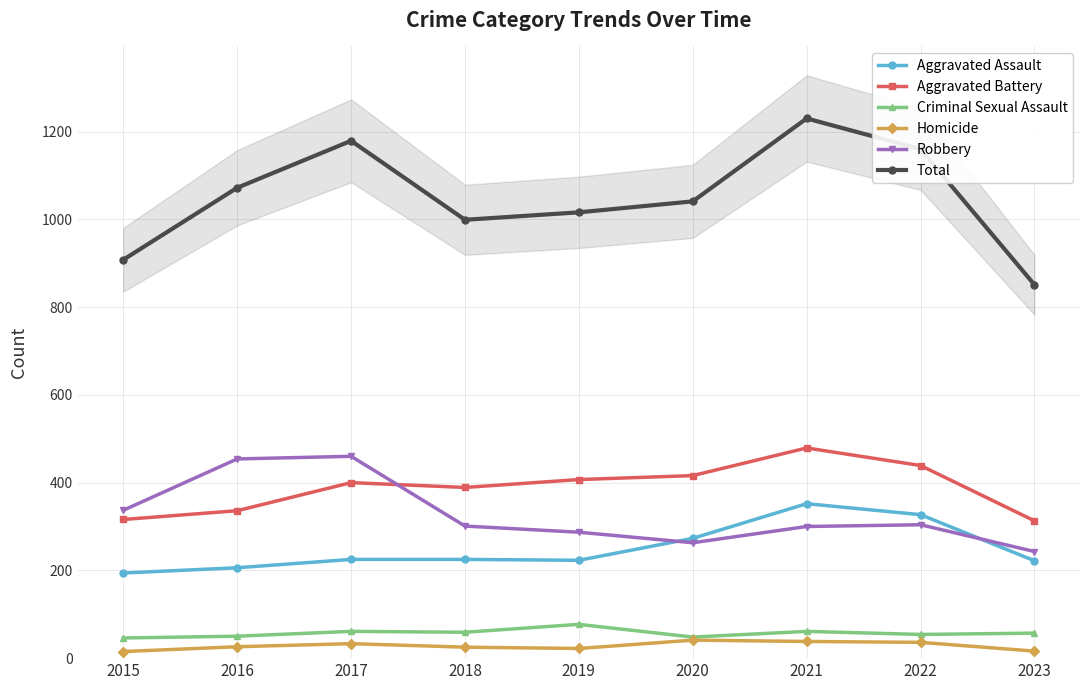

Reading right to left, list all the values displayed in this chart.

Aggravated Assault: 2023=222	2022=327	2021=352	2020=273	2019=223	2018=225	2017=225	2016=206	2015=194
Aggravated Battery: 2023=313	2022=439	2021=479	2020=416	2019=407	2018=389	2017=400	2016=336	2015=316
Criminal Sexual Assault: 2023=57	2022=54	2021=61	2020=48	2019=77	2018=59	2017=61	2016=50	2015=46
Homicide: 2023=16	2022=36	2021=38	2020=41	2019=22	2018=25	2017=33	2016=26	2015=15
Robbery: 2023=243	2022=304	2021=300	2020=263	2019=287	2018=301	2017=460	2016=454	2015=337
Total: 2023=851	2022=1160	2021=1230	2020=1041	2019=1016	2018=999	2017=1179	2016=1072	2015=908